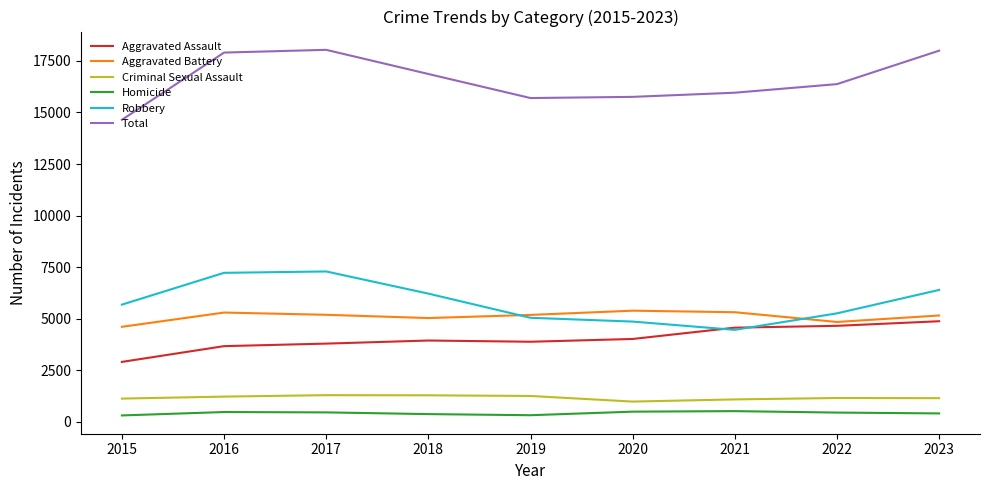

At 2015, list the series in order from largest to smallest.

Total, Robbery, Aggravated Battery, Aggravated Assault, Criminal Sexual Assault, Homicide